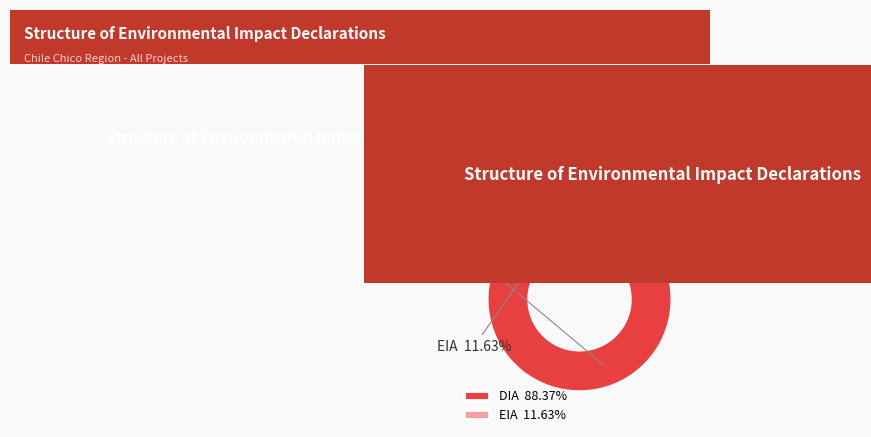

Which has a higher value, DIA or EIA?

DIA